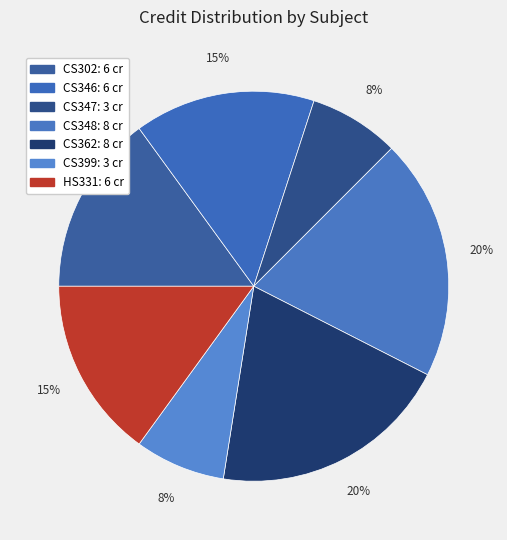

Is it true that CS399 is 18% of the pie?

False